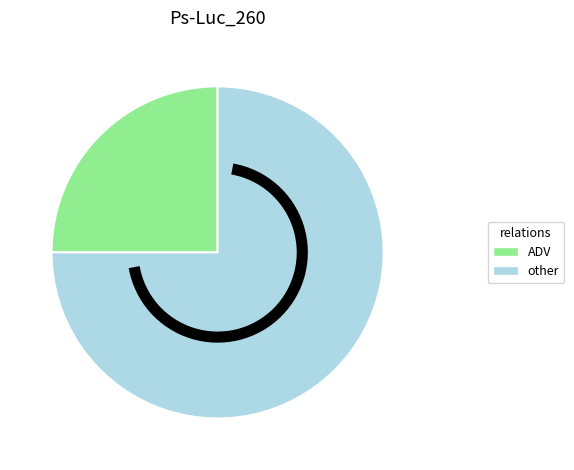

How many slices are in this pie chart?

2